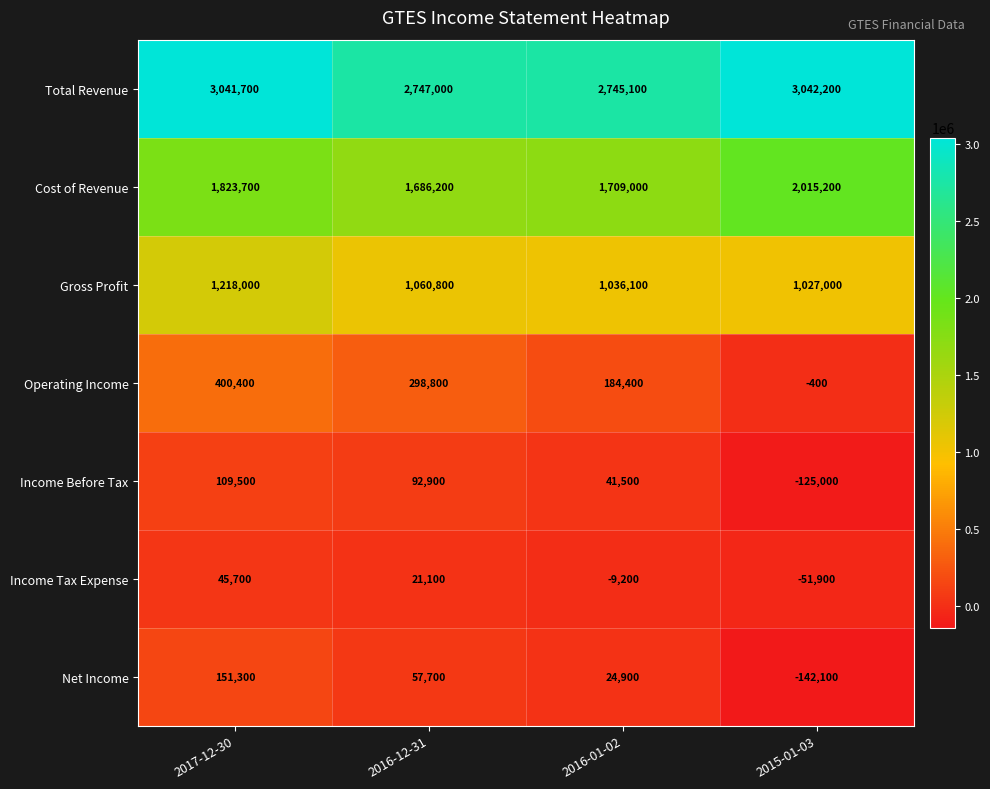

What is the average value of the Income Before Tax series?

29725